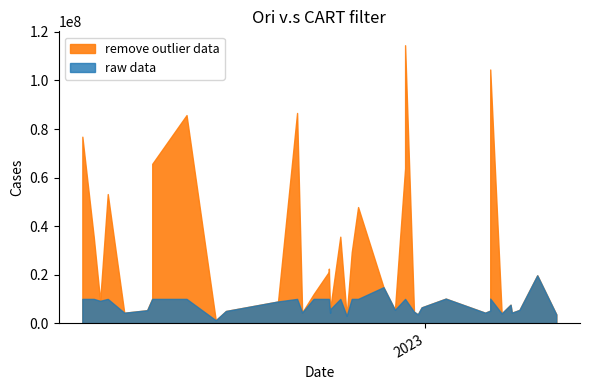

How many lines are shown in the chart?

2